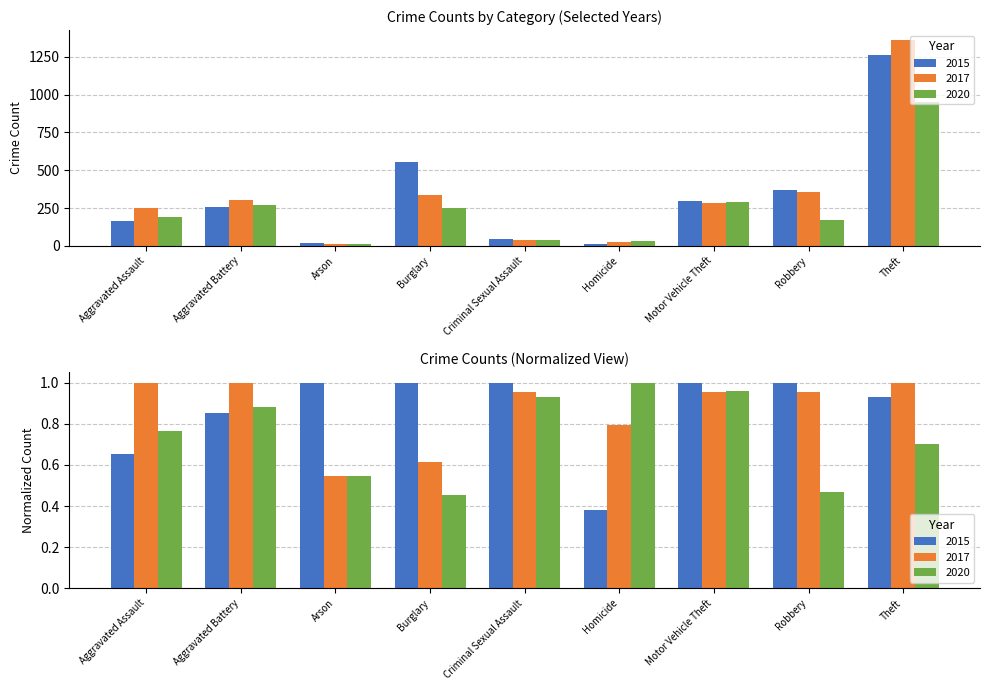

What is the minimum value for 2020?

12